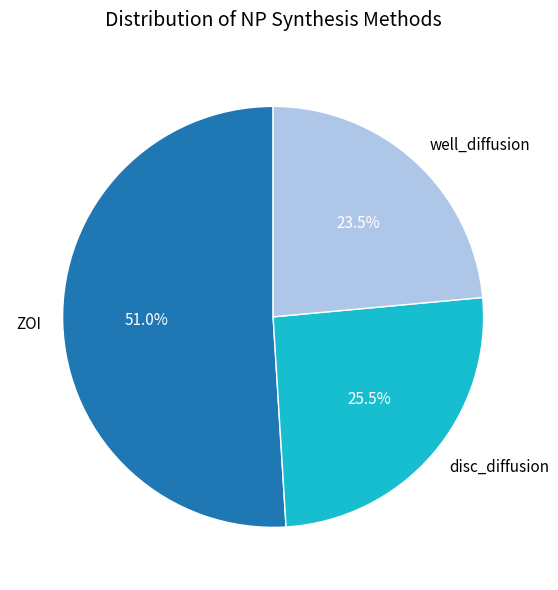

Rank the categories by value from lowest to highest.

well_diffusion, disc_diffusion, ZOI